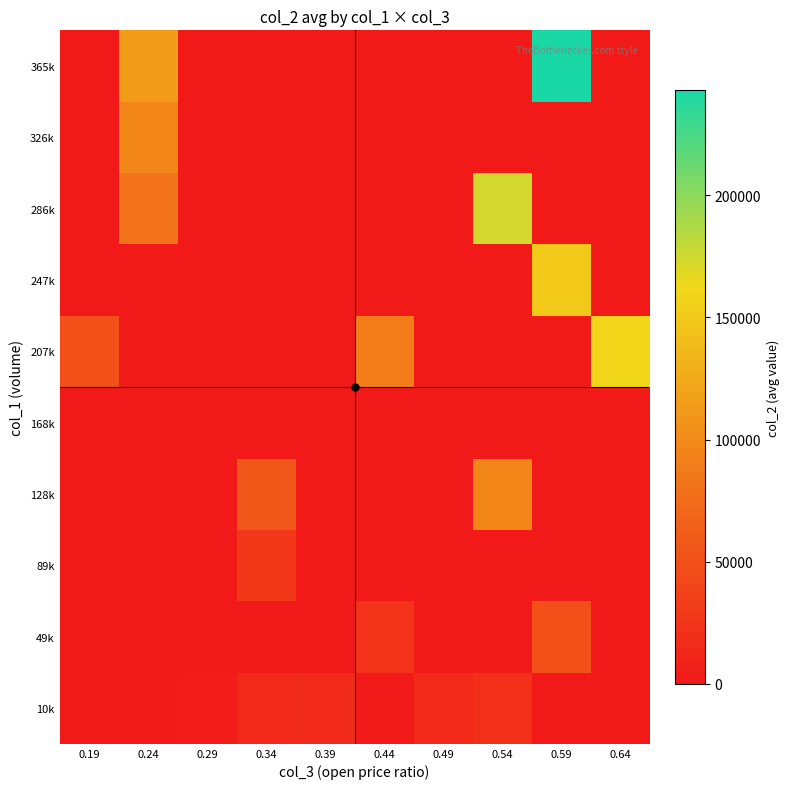

Rank the series by their maximum value, from lowest to highest.

168k, 10k, 89k, 49k, 326k, 128k, 247k, 207k, 286k, 365k